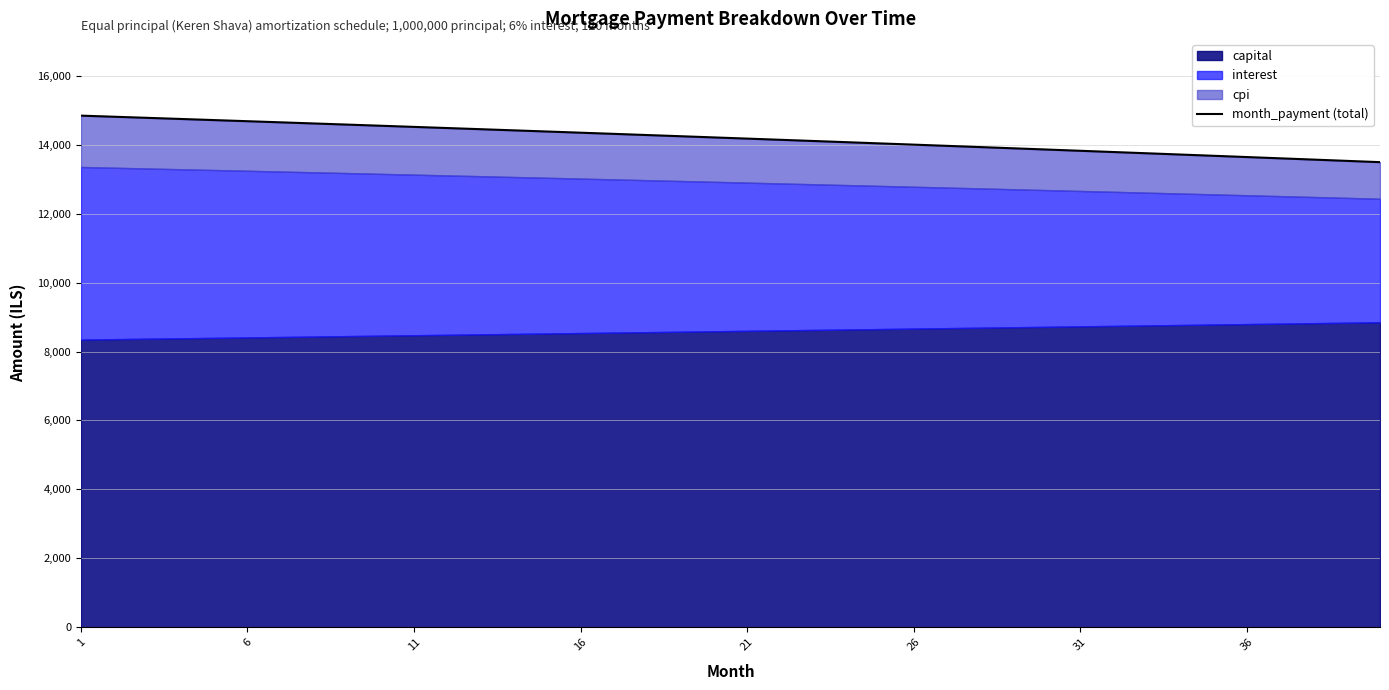

True or false: there are more than 2 points higher than both neighbors.

False